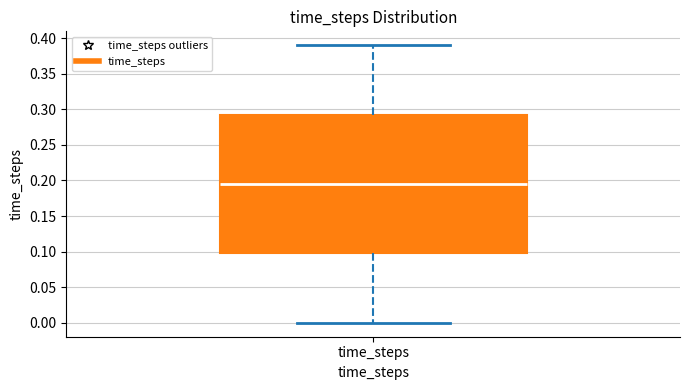

Where does the median line of the box for time_steps sit on the y-axis? The values are not printed on the chart, so give them approximately, as read against the axis.

0.195